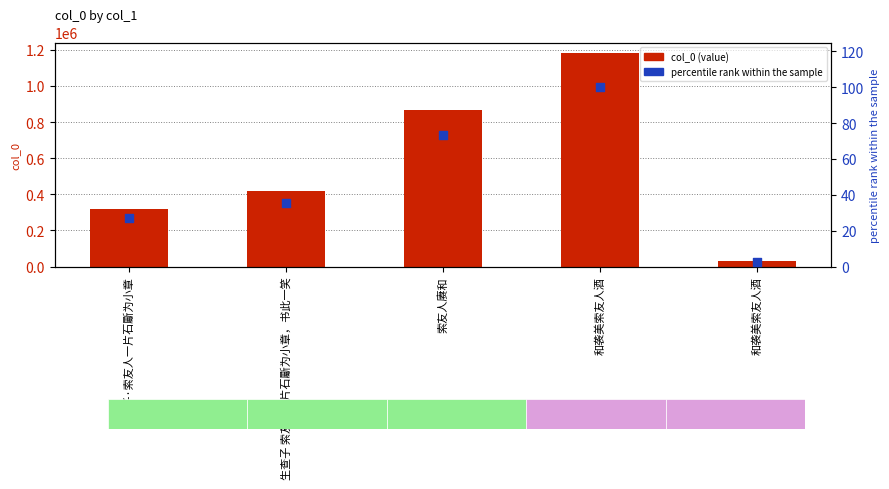

Is the value of col_0 (value) at 索友人赓和 greater than the value of percentile rank at 和袭美索友人酒?

Yes